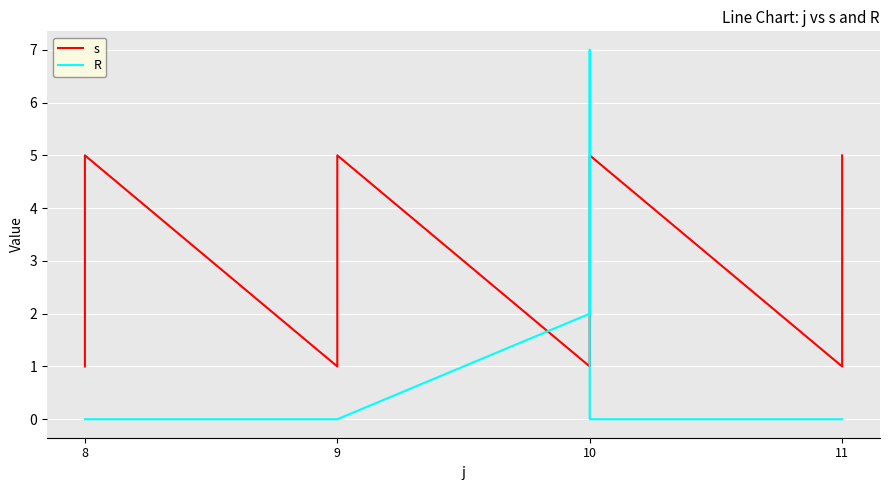

True or false: R has more than 1 interior local peaks.

False